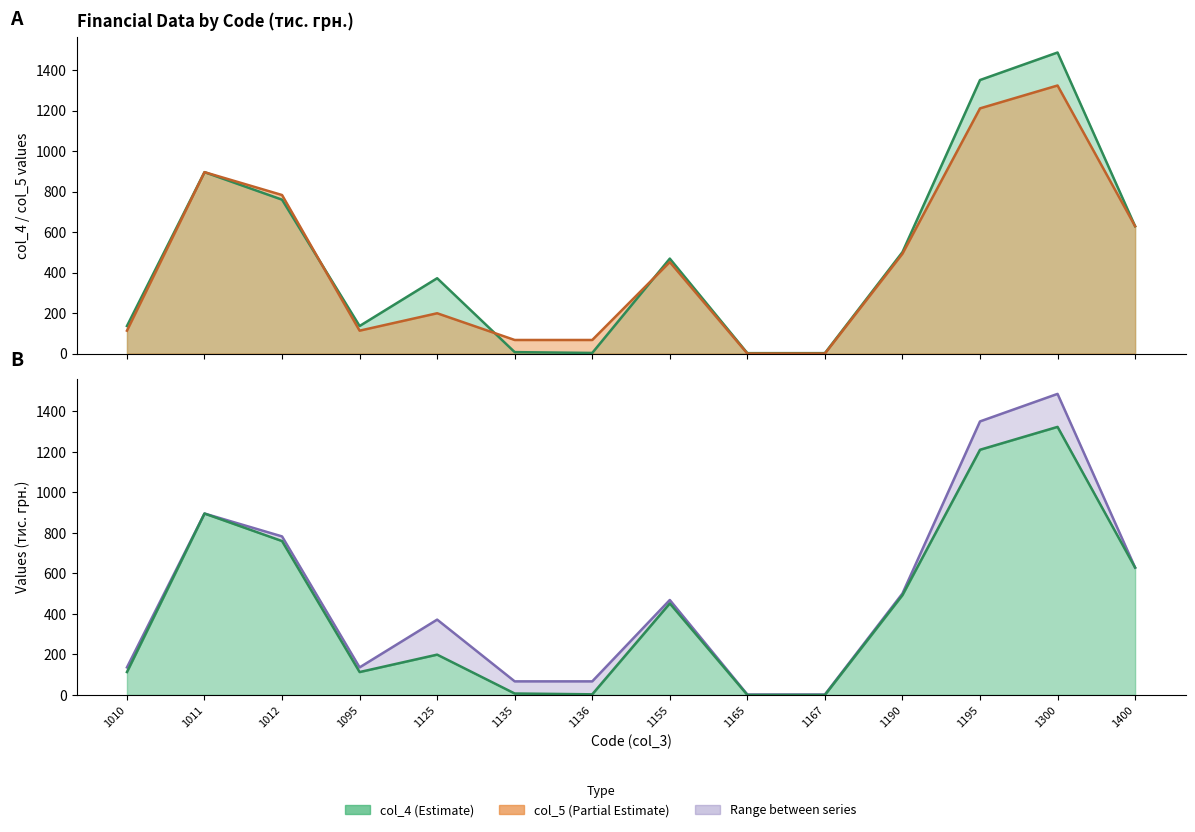

What value does the col_4 series have at 1155?

469